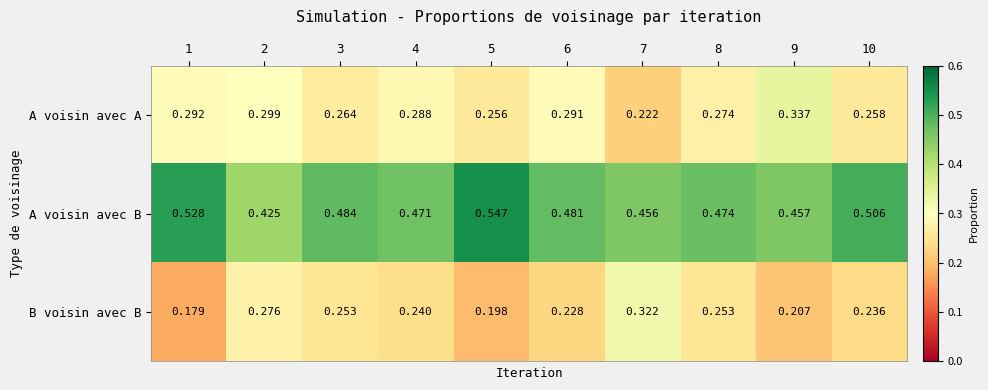

Is the value of B voisin avec B at 9 greater than the value of A voisin avec B at 1?

No